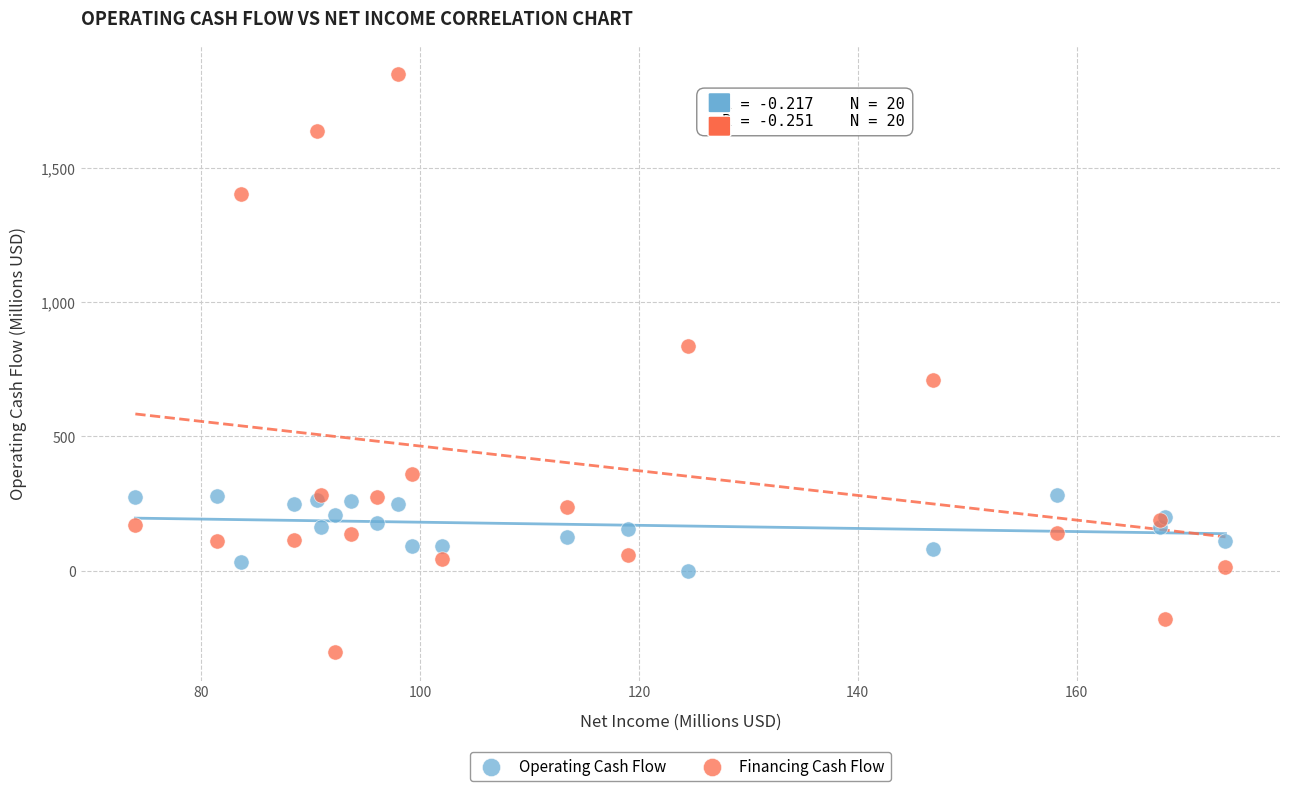

Which series reaches the maximum Y coordinate?

Financing Cash Flow